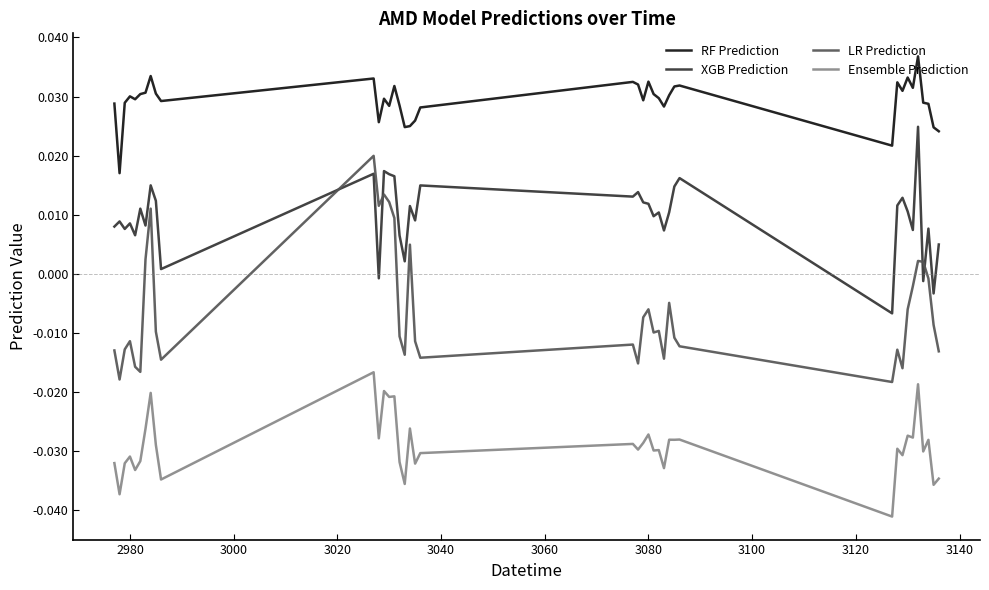

List the series in order of their overall mean, highest first.

RF Prediction, XGB Prediction, LR Prediction, Ensemble Prediction